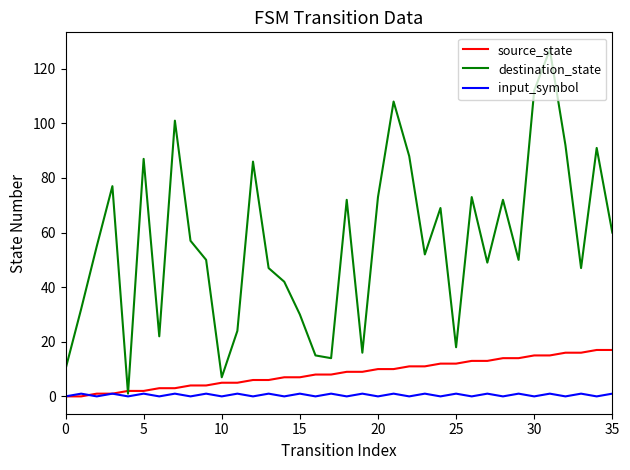

What is the maximum value for destination_state?

127